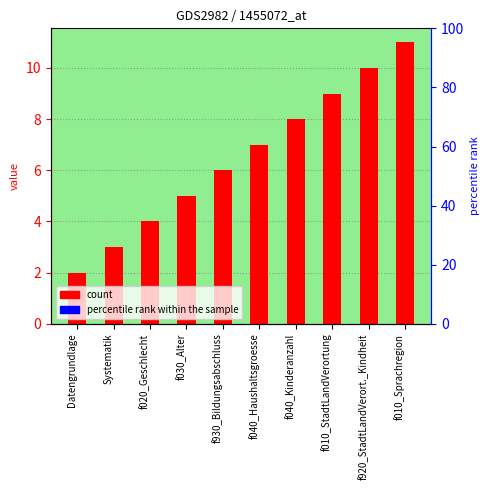

What is the value of the 6th bar from the left?

7